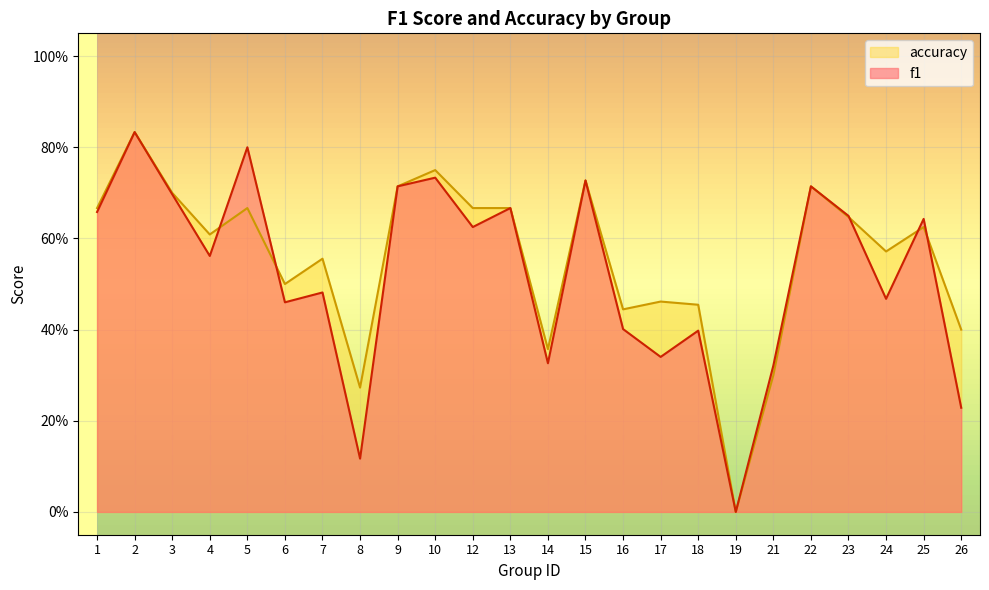

What is the sum of all accuracy values?

13.3